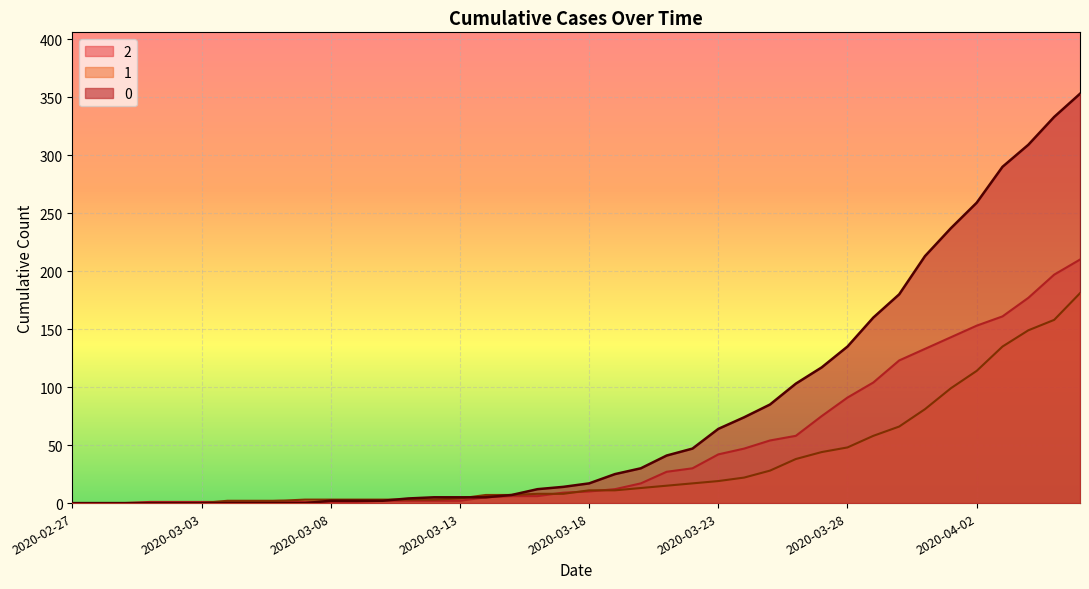

Reading left to right, list all the values displayed in this chart.

0: 0	0	0	0	0	0	0	0	0	0	2	2	2	4	5	5	5	7	12	14	17	25	30	41	47	64	74	85	103	117	135	160	180	213	237	259	290	309	333	353
1: 0	0	0	0	0	0	2	2	2	3	3	3	3	3	3	4	7	7	8	8	11	11	13	15	17	19	22	28	38	44	48	58	66	81	99	114	135	149	158	181
2: 0	0	0	1	1	1	1	1	2	1	1	1	2	2	2	2	5	6	6	9	10	12	17	27	30	42	47	54	58	75	91	104	123	133	143	153	161	177	197	210